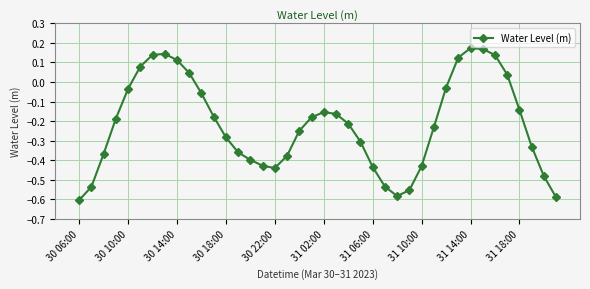

What is the sum of all values?

-8.7